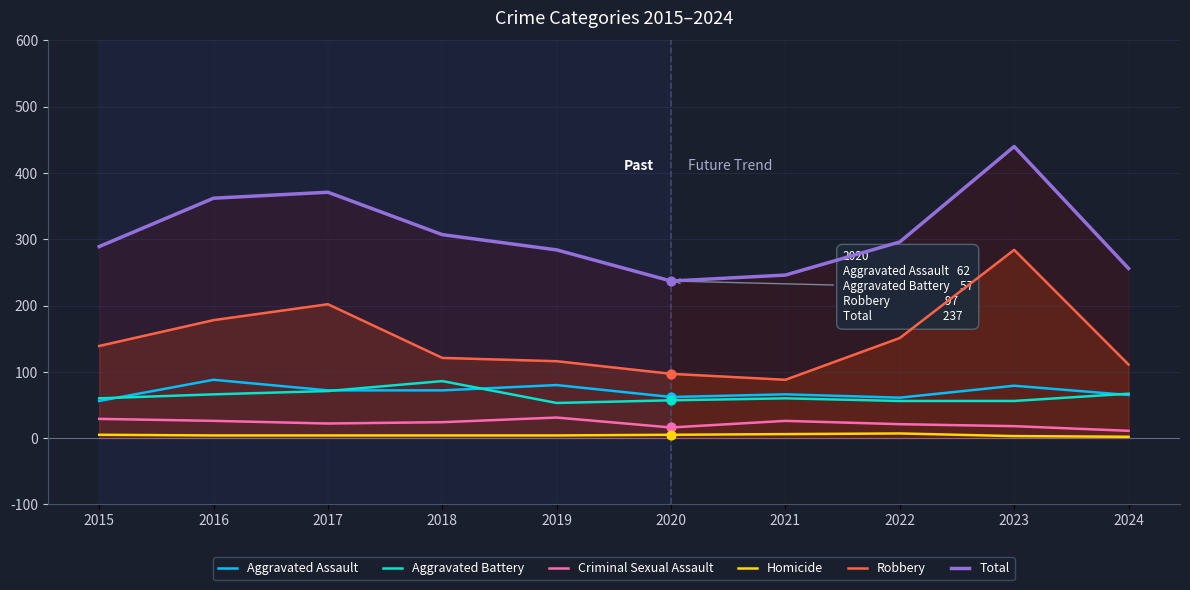

Which series has the largest total across all categories?

Total